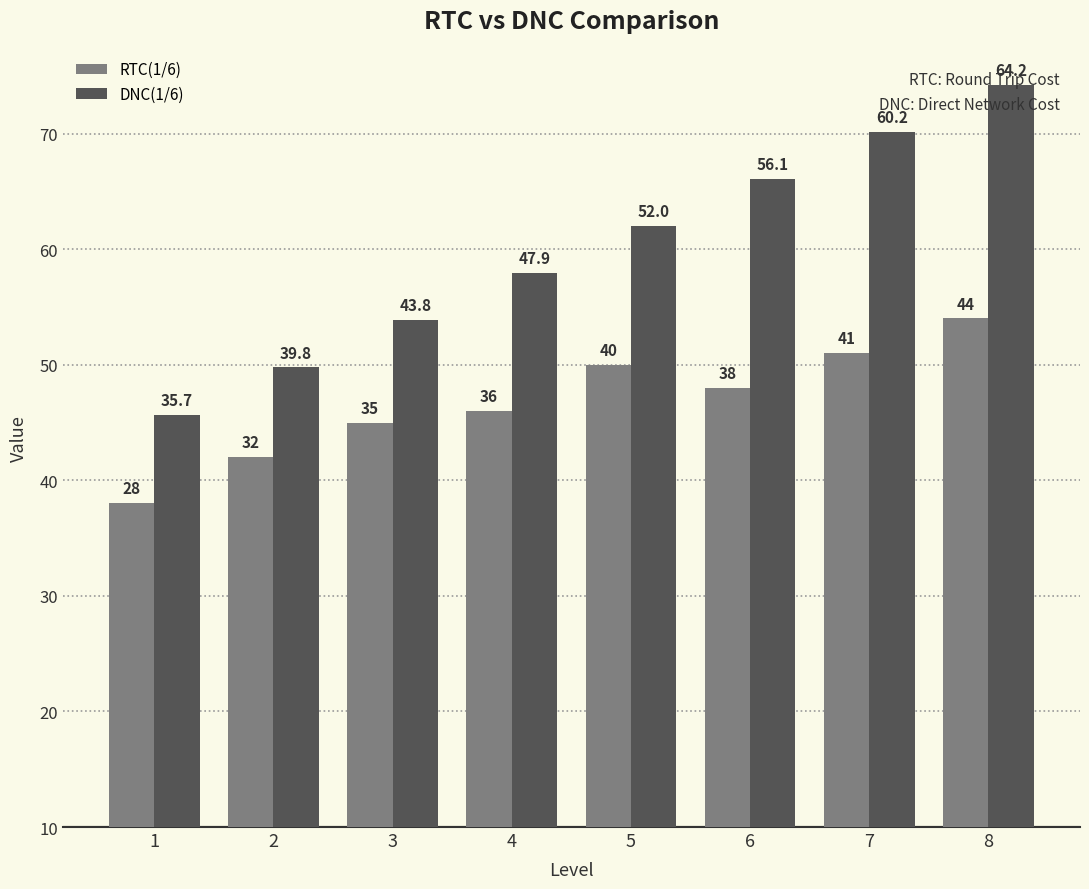

Which series has the largest total across all categories?

DNC(1/6)